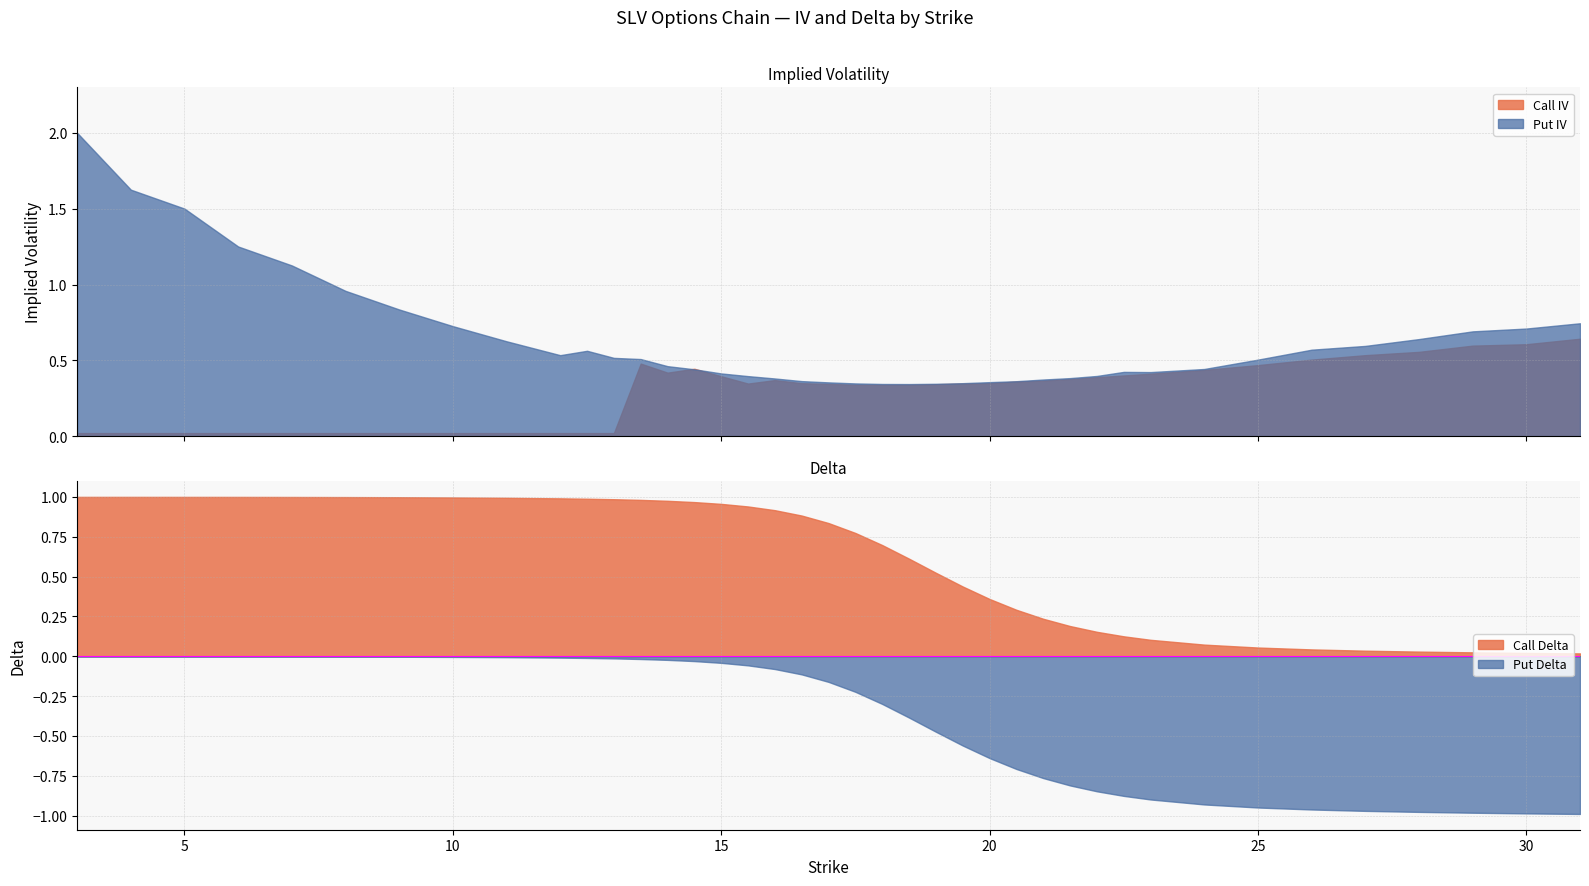

Which series changed the most between 10 and 13?

Put IV